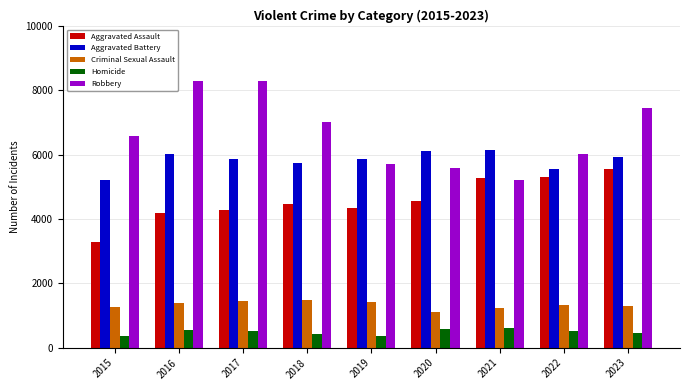

What is the value of the Robbery bar at the 1st from the left?

6573